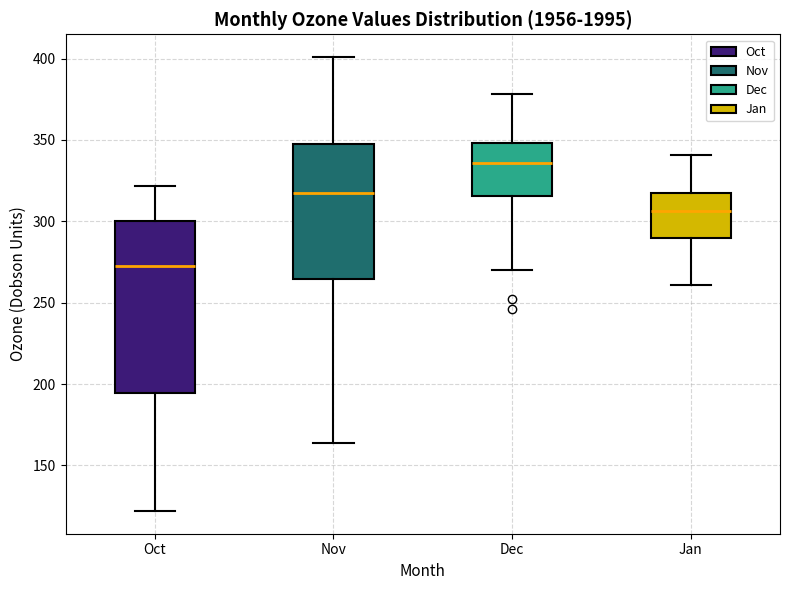

Which box's median line is the lowest?

Oct